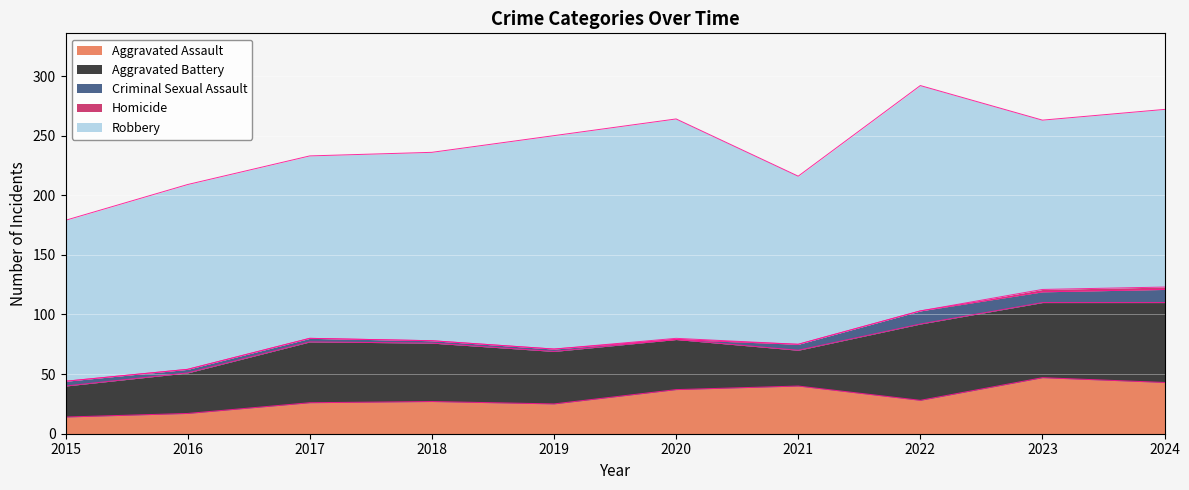

What is the minimum value for Robbery?

135